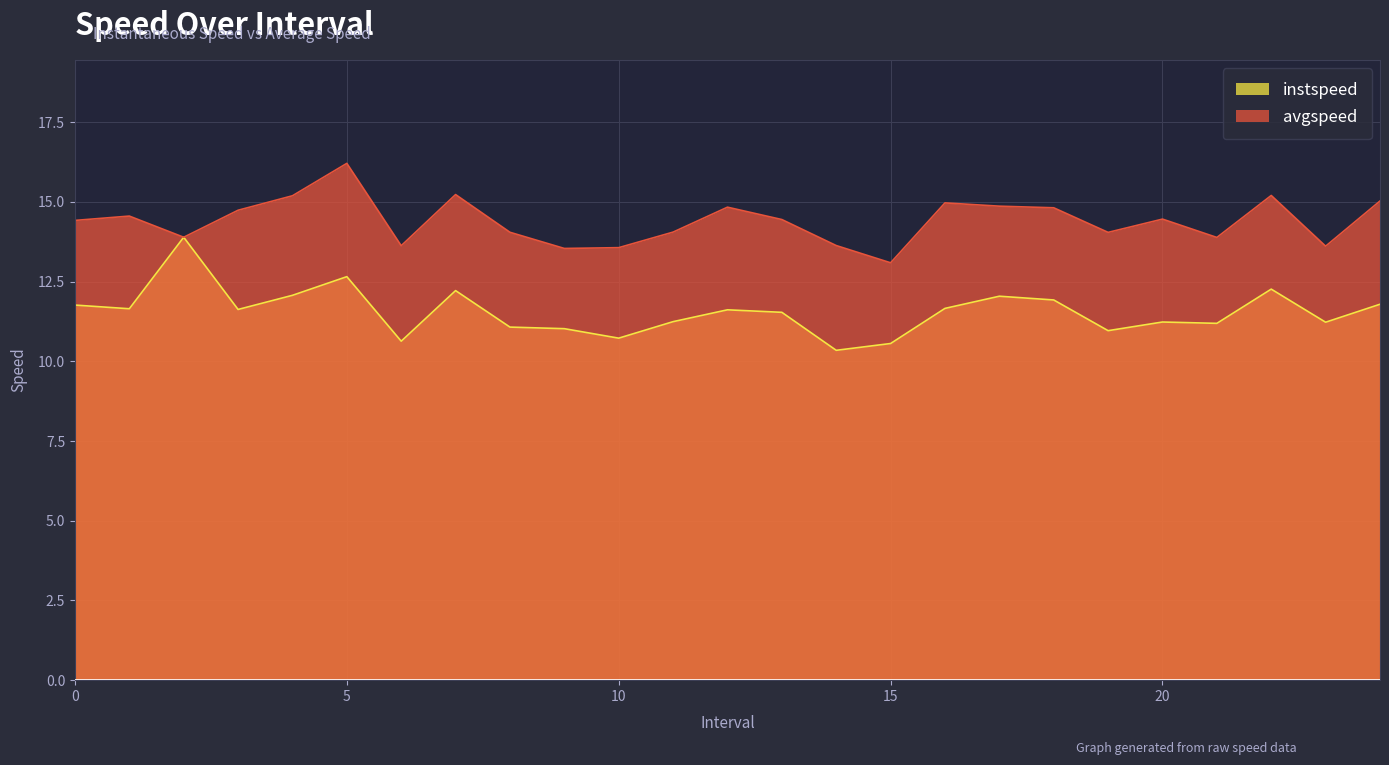

The instspeed series shows 10.3 at 14.0. True or false?

True